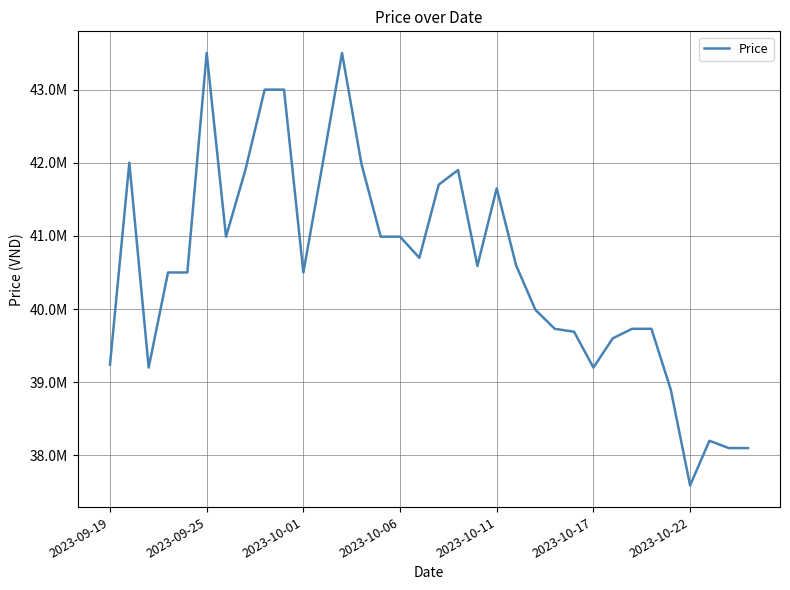

Which label corresponds to the smallest value in the chart?

2023-10-22